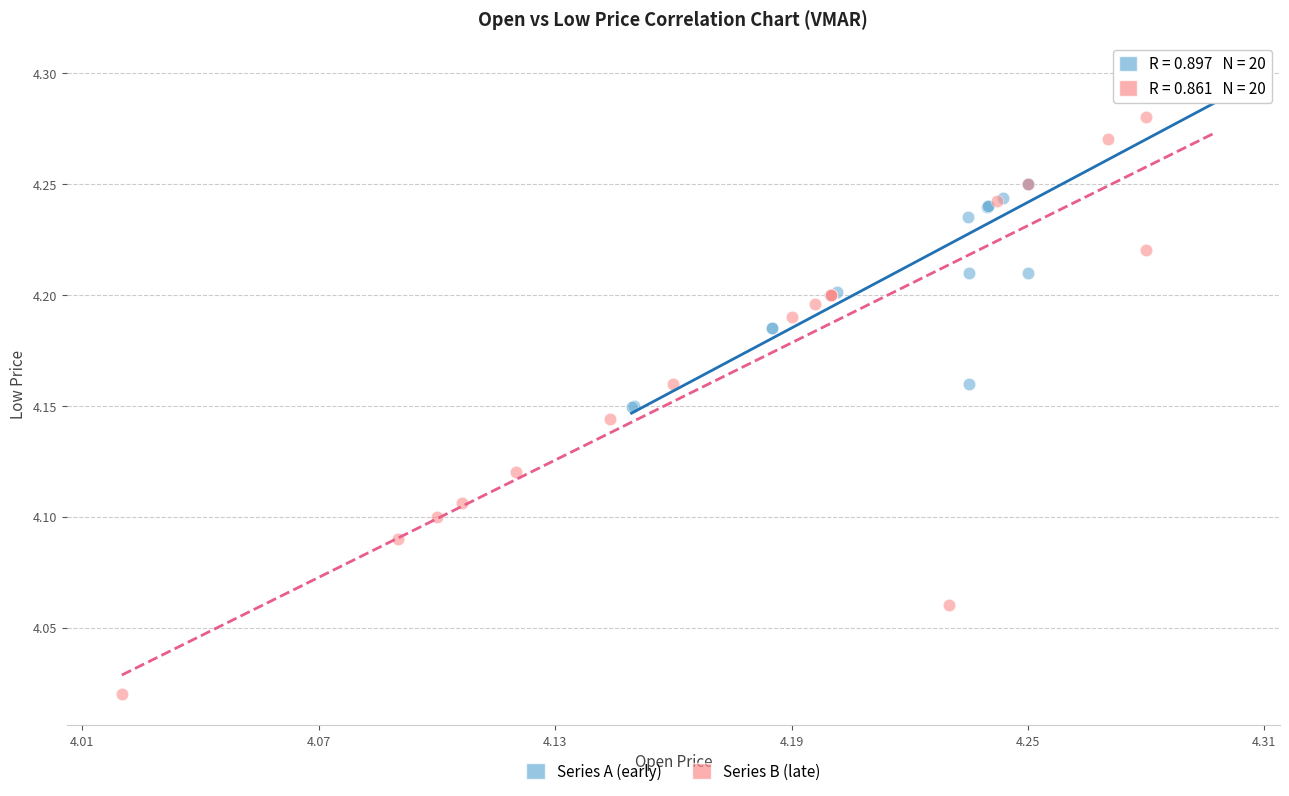

Which series has the largest Y range (max minus min)?

Series B (late)